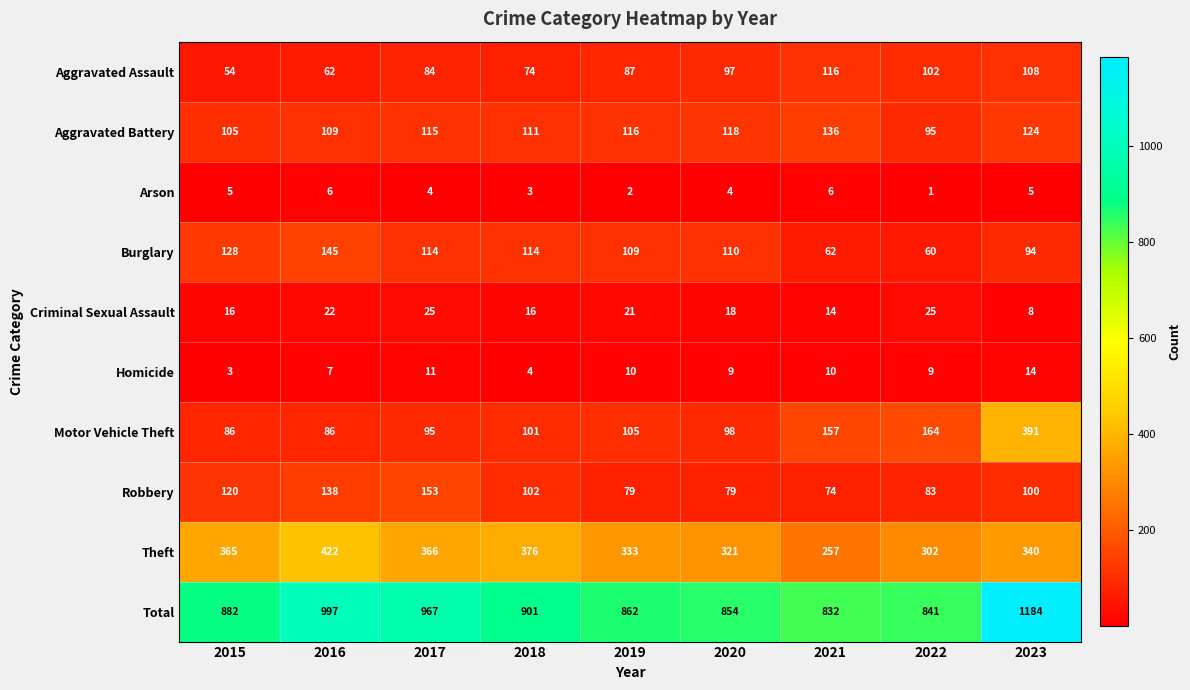

The value of Total at 2015 is 882. True or false?

True